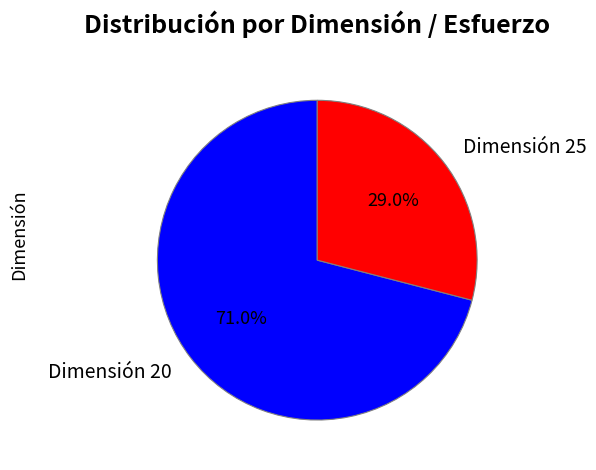

What portion of the pie excludes Dimensión 20?

29.0%